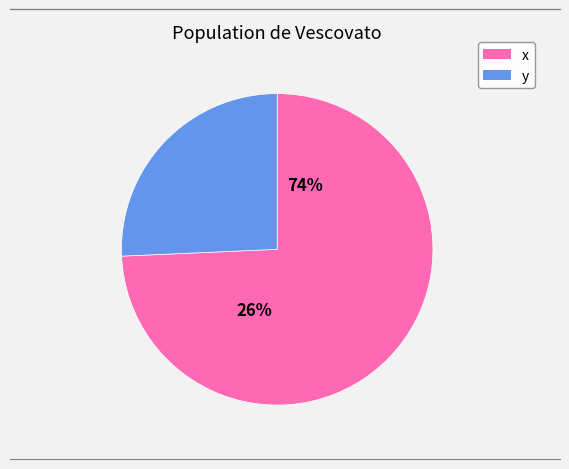

How many segments does this pie chart have?

2